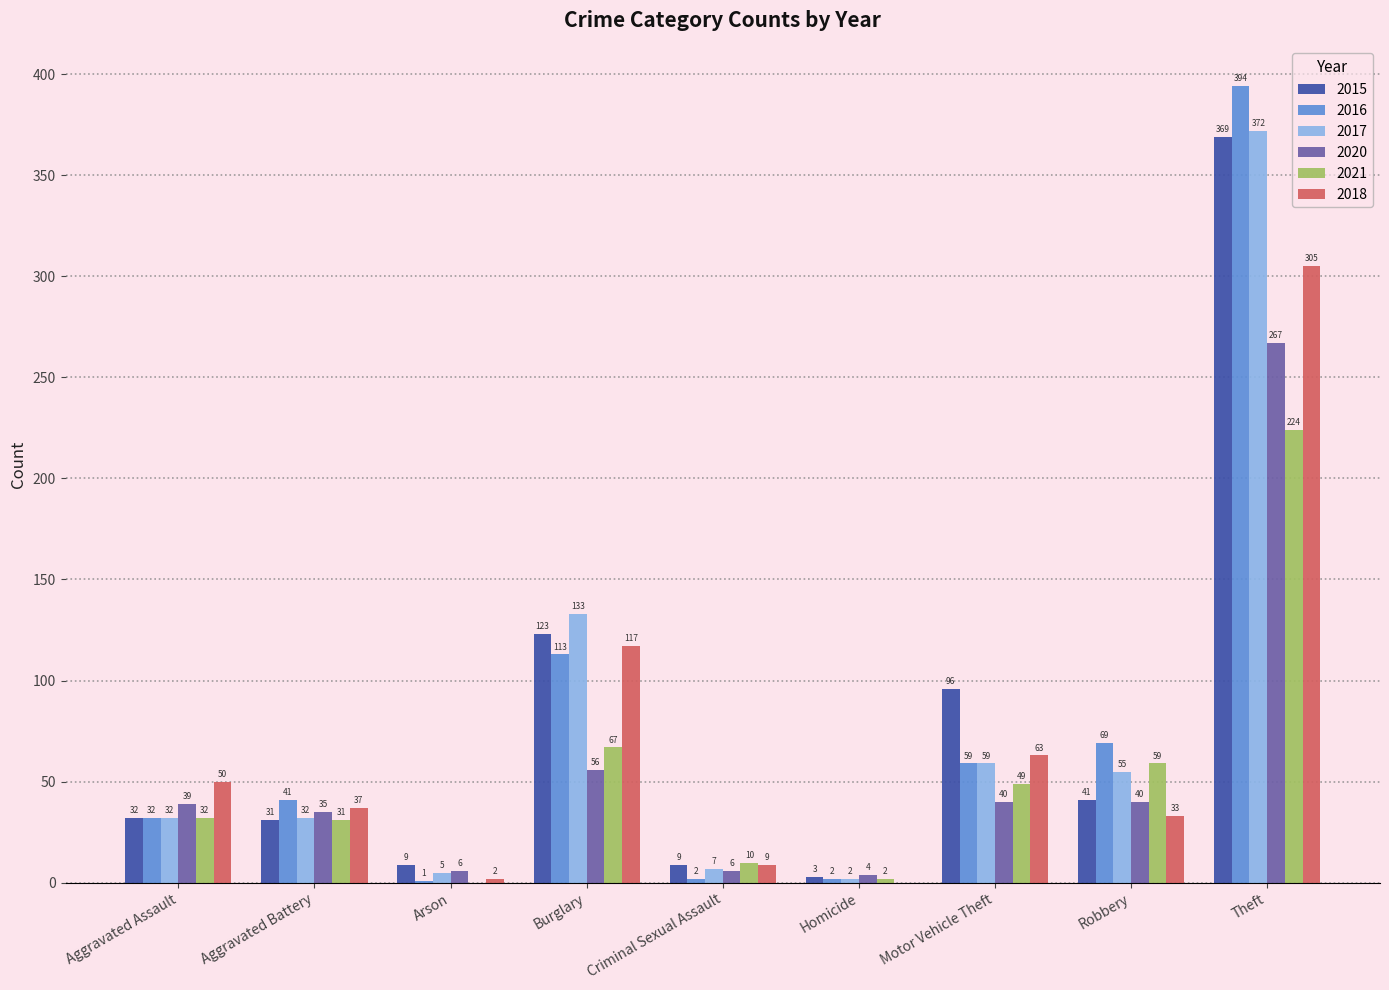

What is the sum of all 2020 values?

493